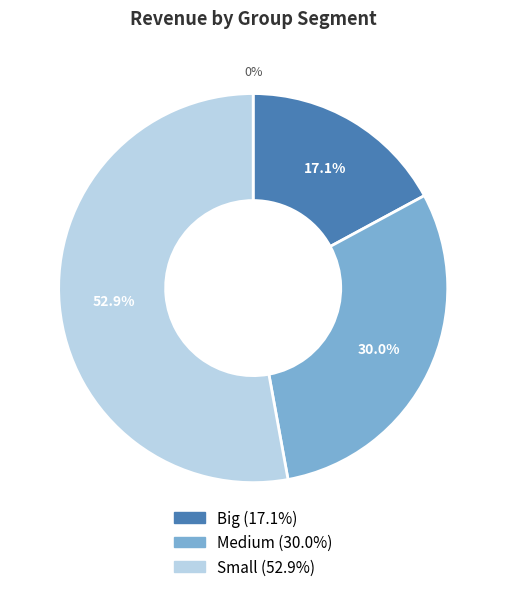

What is the ratio of the value at Small to the value at Big?

3.1